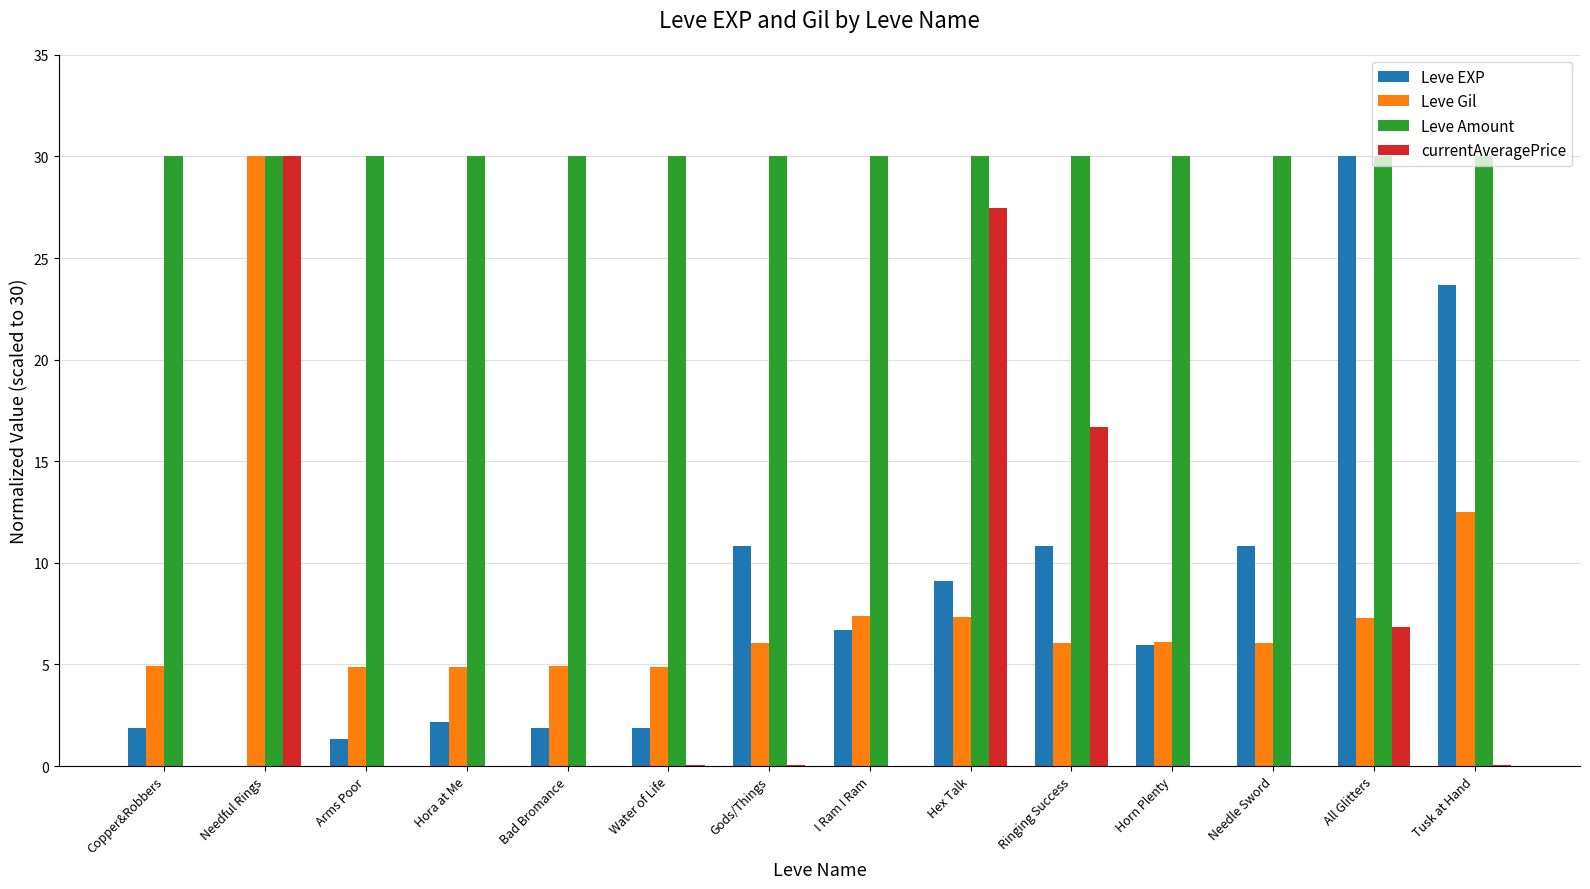

What is the highest value of the Leve Gil series?

30.0